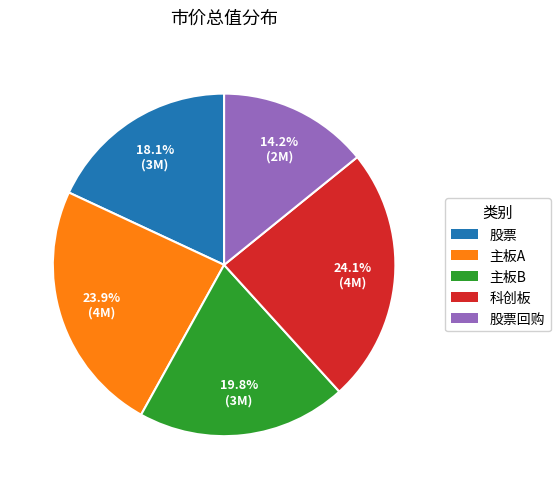

Is there a majority slice in this chart?

No